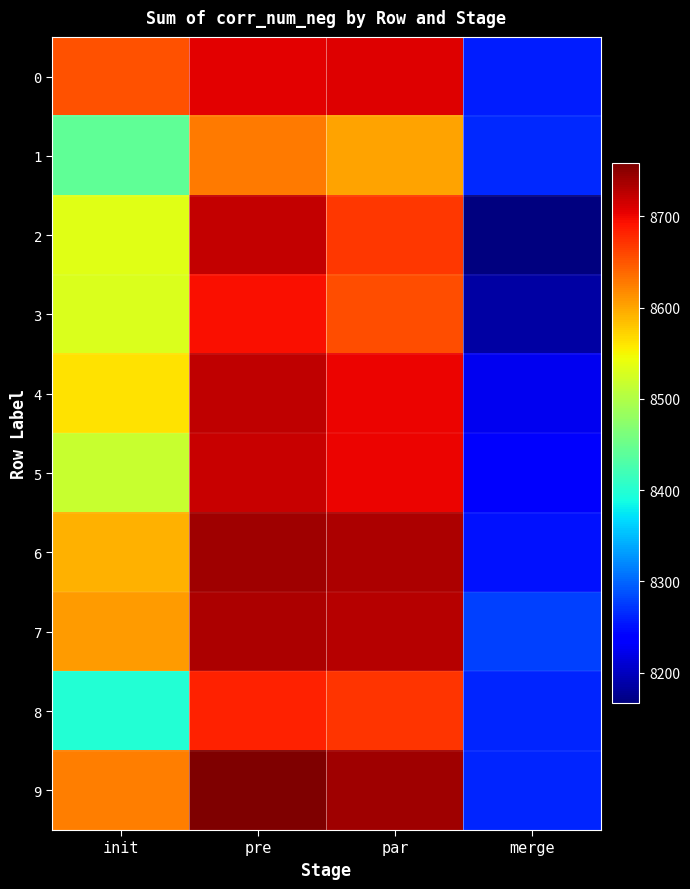

What is the difference between the highest and lowest values at pre?

130.8